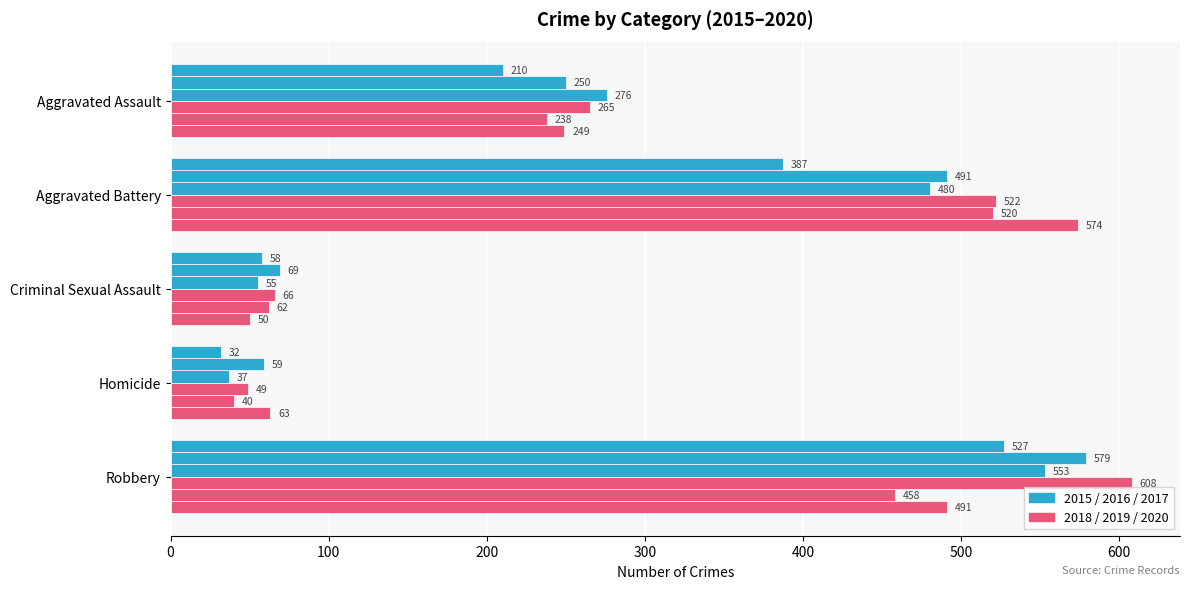

How many categories are shown in the chart?

5